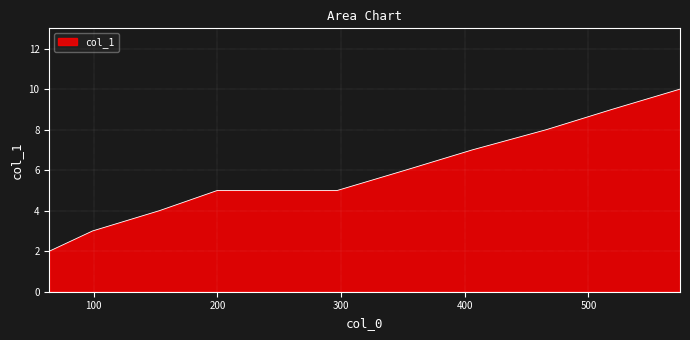

What is the greatest value displayed?

10